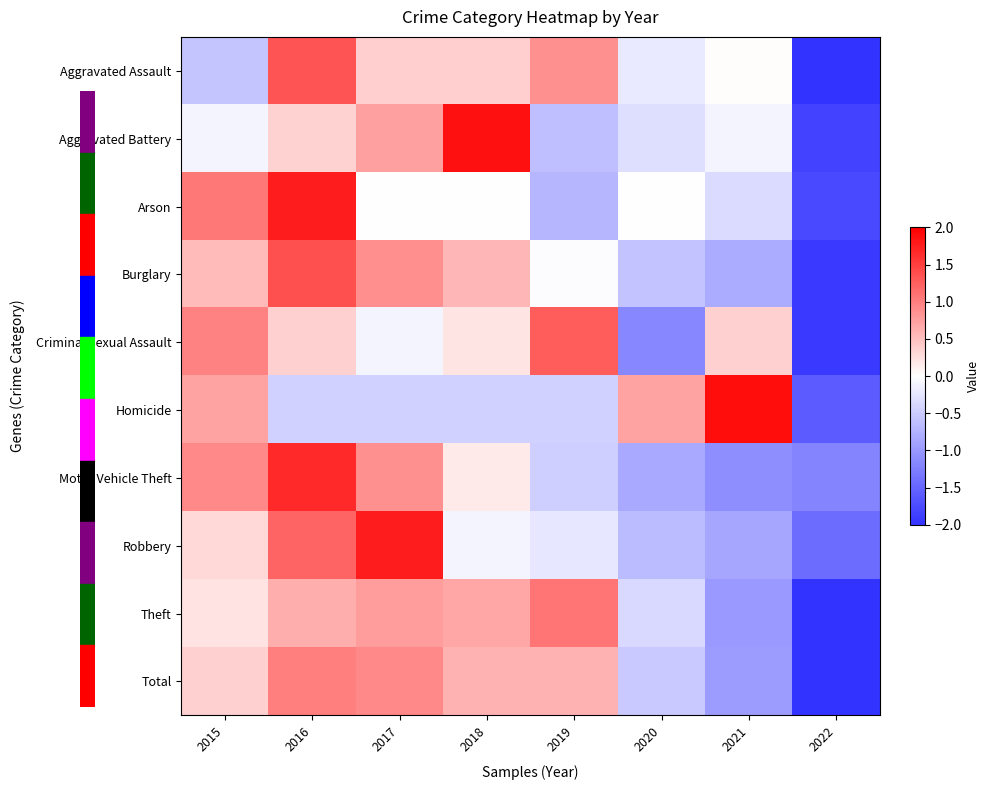

At which category is the sum across all series the highest?

2016